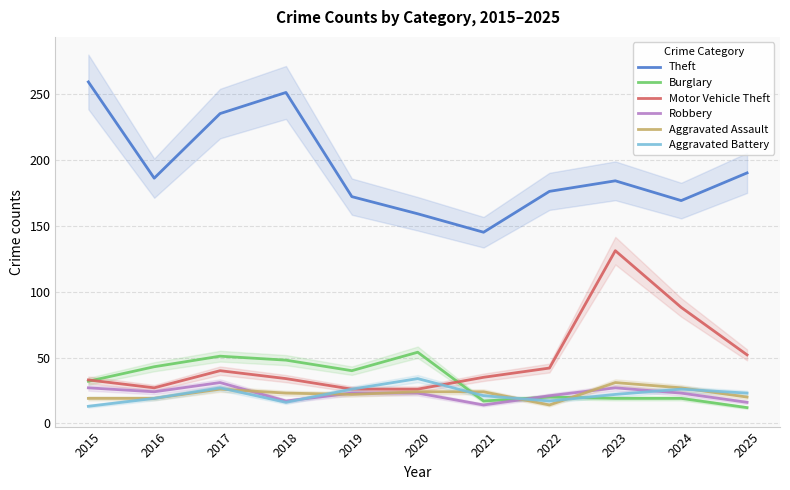

Is it true that Aggravated Assault equals 27 at 2024?

True